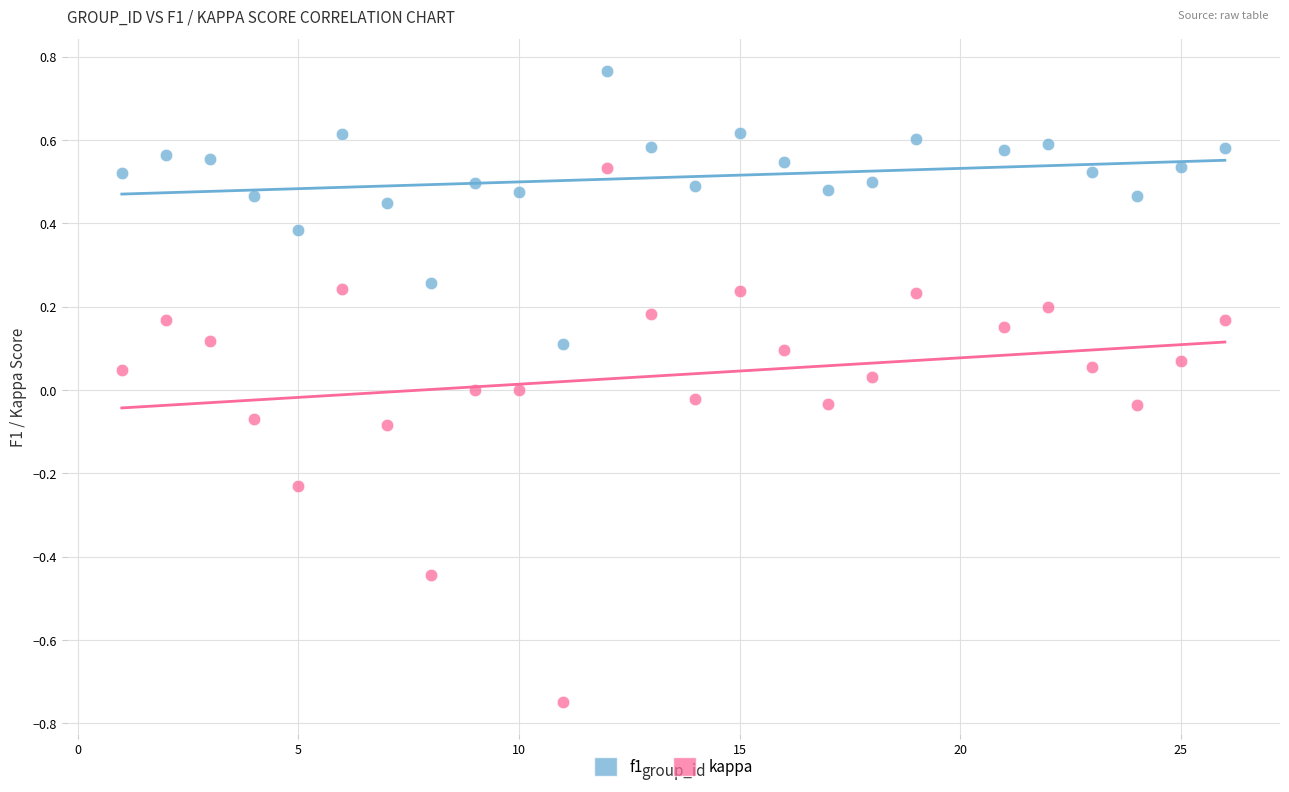

Which series contains the highest Y value?

f1